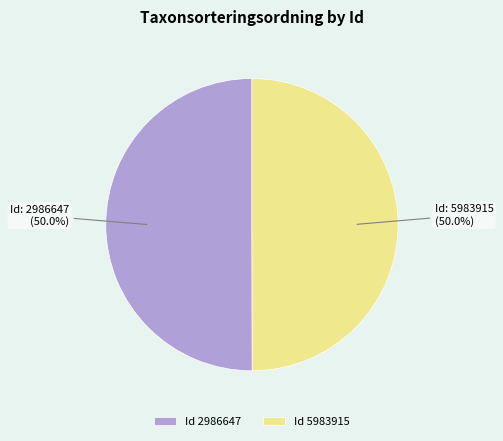

What percentage do Id 5983915 and Id 2986647 together represent?

100.0%